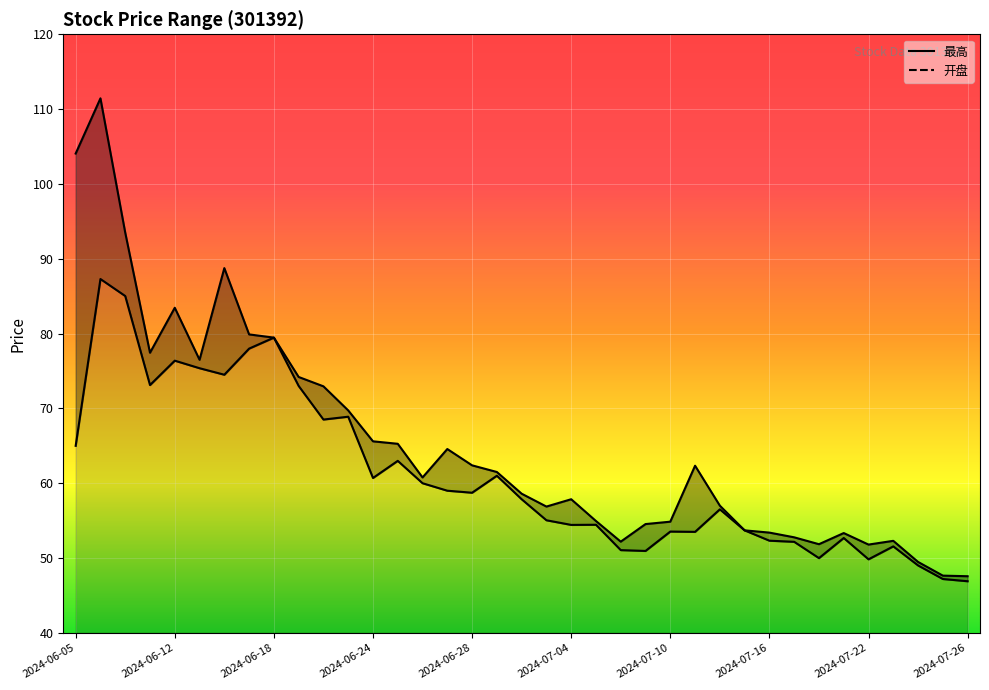

True or false: 最高 and 开盘 intersect in this chart.

False